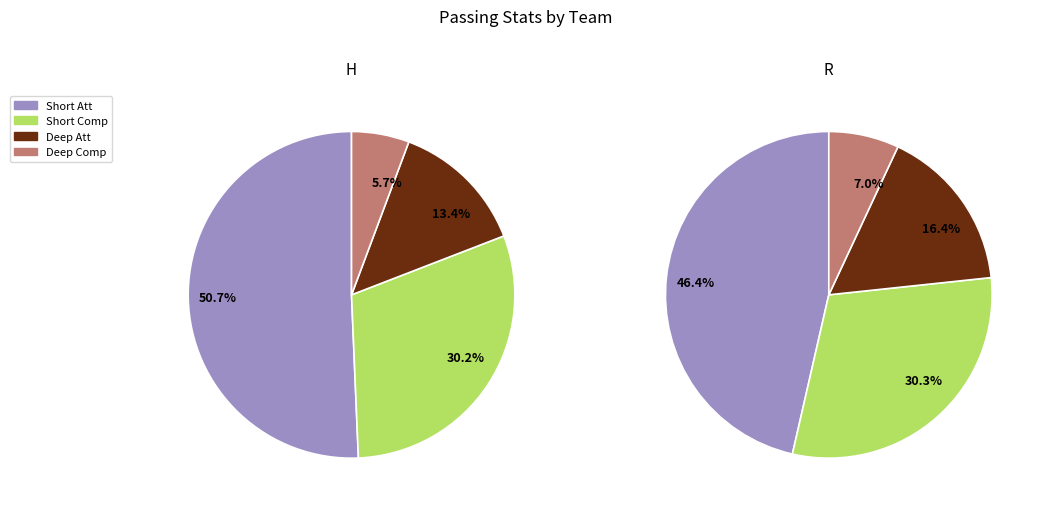

Rank the series at H from highest to lowest value.

Short Att, Short Comp, Deep Att, Deep Comp